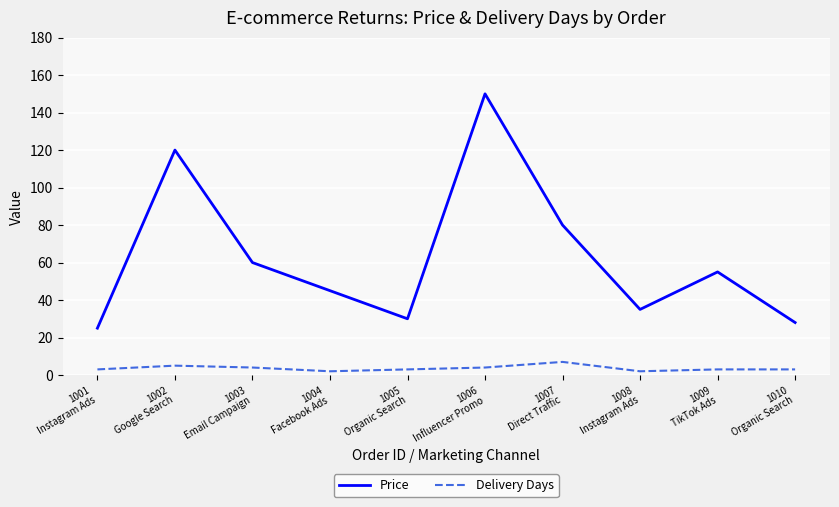

True or false: Price and Delivery Days intersect in this chart.

False